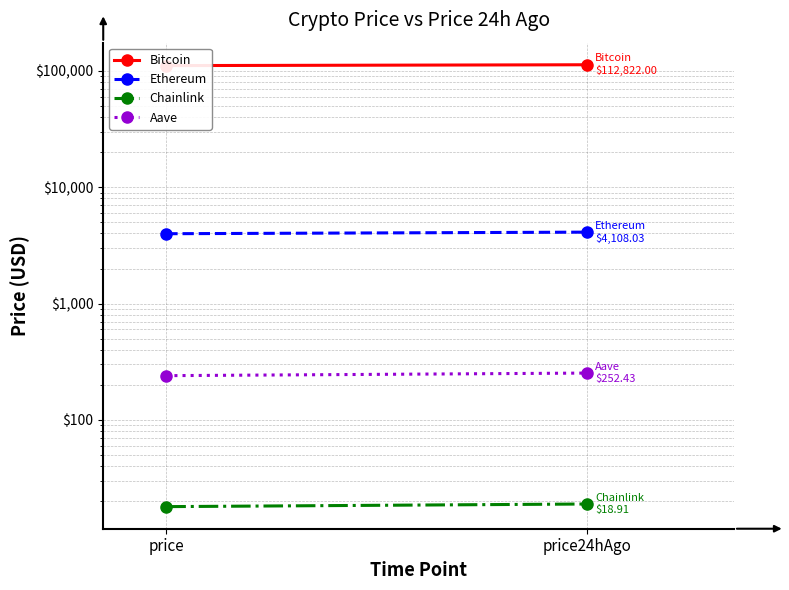

Which category has the lowest value in the Ethereum series?

price